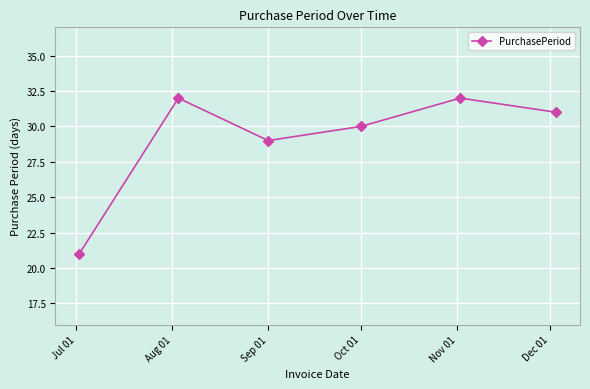

What is the maximum value shown in the chart?

32